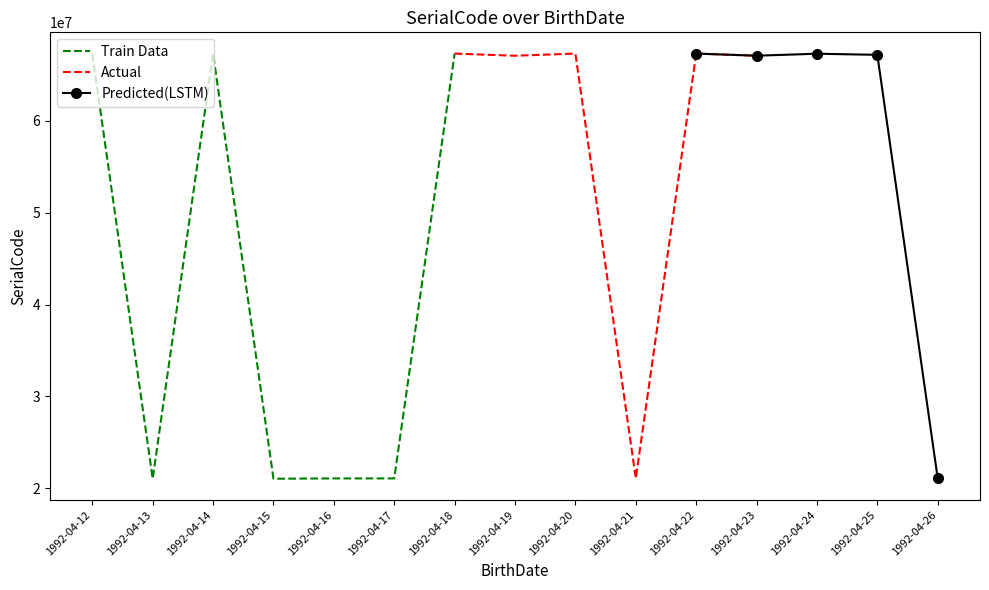

Reading right to left, list all the values displayed in this chart.

1992-04-26=21080559	1992-04-25=67163660	1992-04-24=67282853	1992-04-23=67068508	1992-04-22=67298327	1992-04-21=21080561	1992-04-20=67298323	1992-04-19=67064418	1992-04-18=67298323	1992-04-17=21080559	1992-04-16=21080559	1992-04-15=21046660	1992-04-14=67298327	1992-04-13=21046660	1992-04-12=67282853